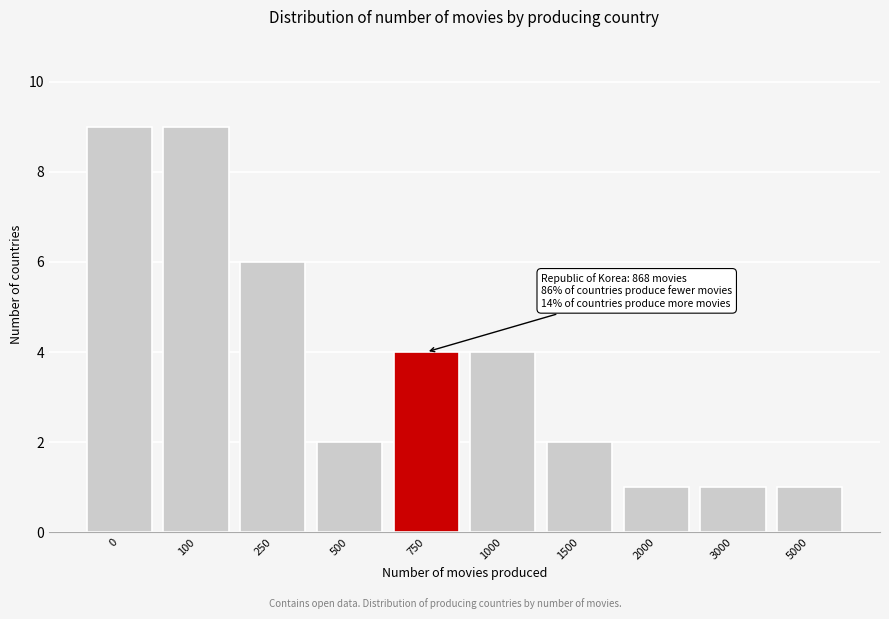

Reading left to right, list all the values displayed in this chart.

0=9	100=9	250=6	500=2	750=4	1000=4	1500=2	2000=1	3000=1	5000=1